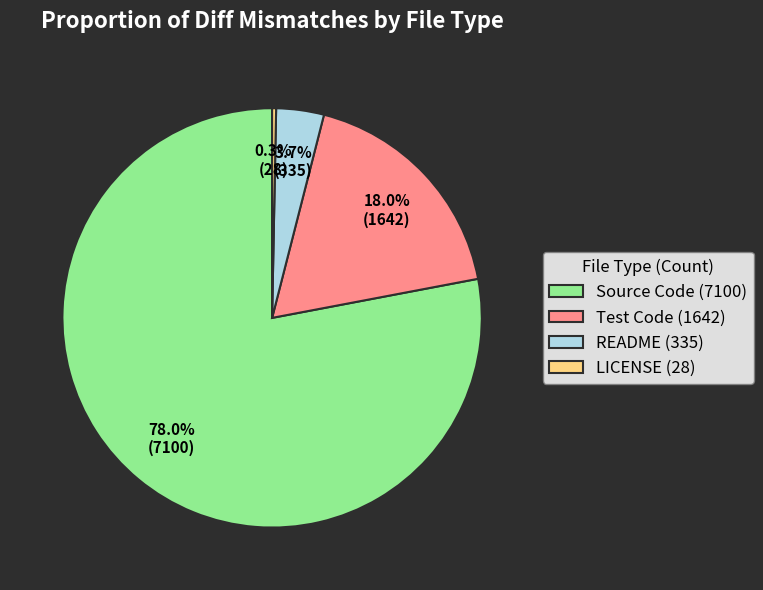

Which has a higher value, LICENSE (28) or README (335)?

README (335)